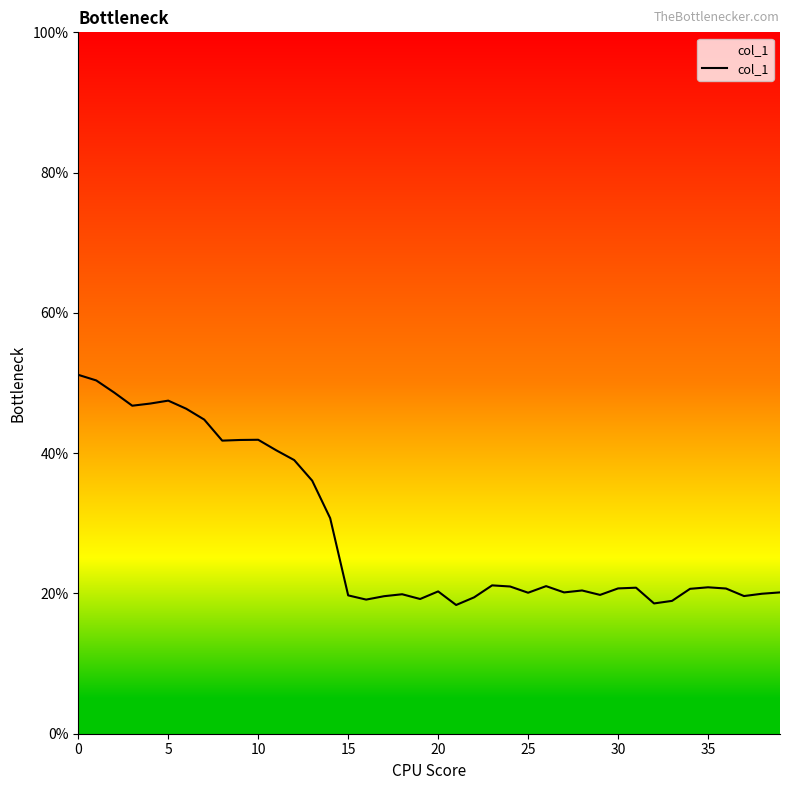

True or false: the data has more than 0 interior local peaks.

True